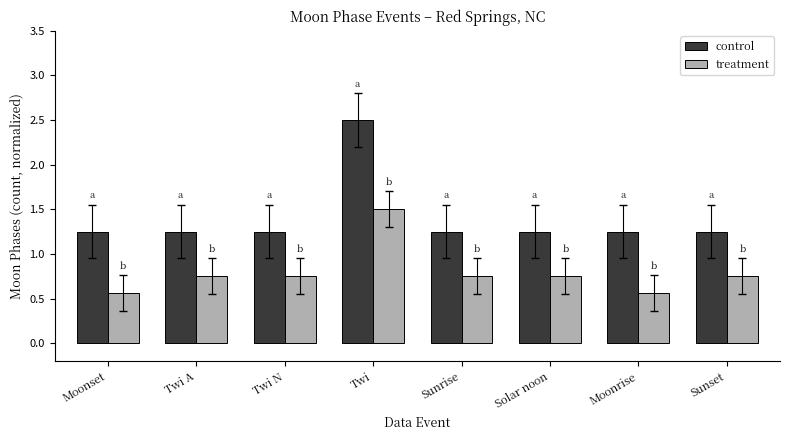

Rank the series at Sunrise from lowest to highest value.

treatment, control